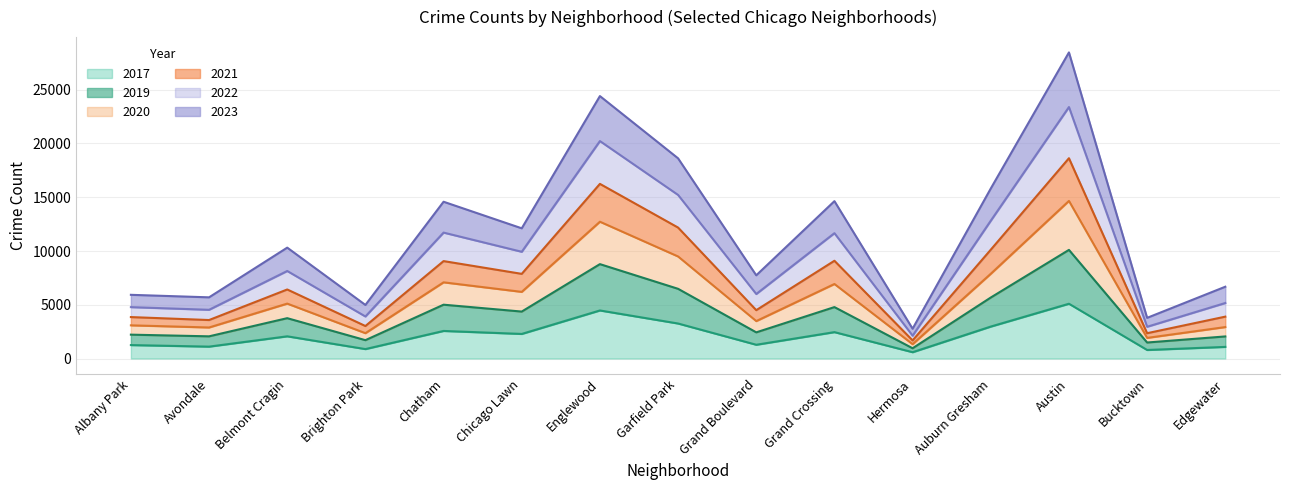

What is the smallest value displayed?

589